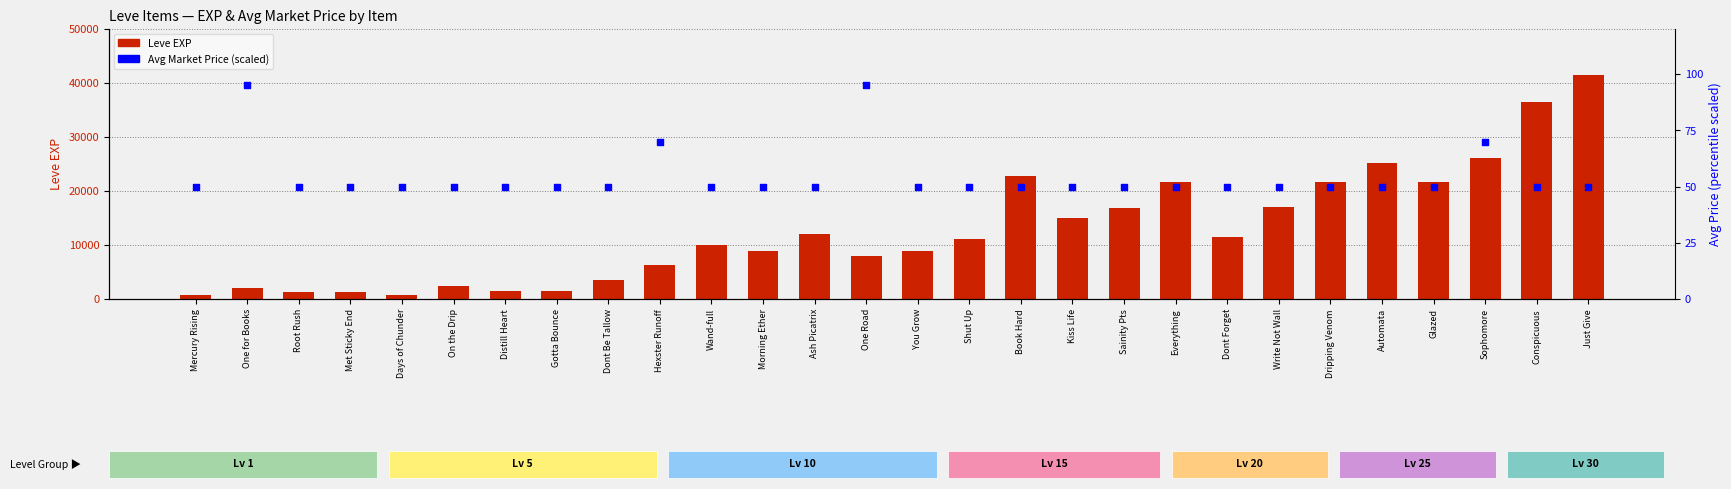

Which series has the largest Y range (max minus min)?

Leve EXP